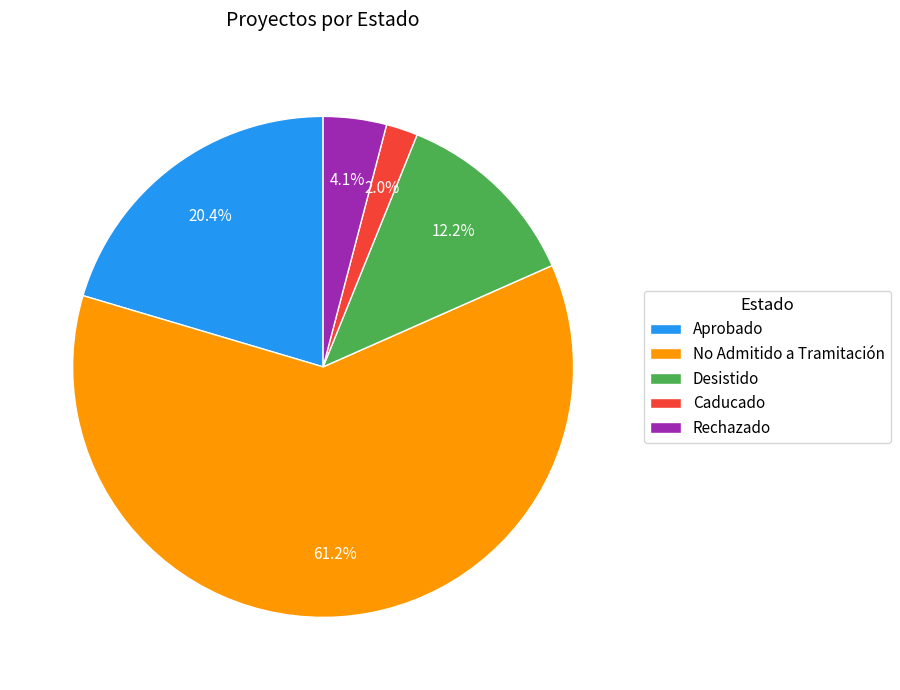

Combined, do Desistido and Caducado account for over 50%?

No